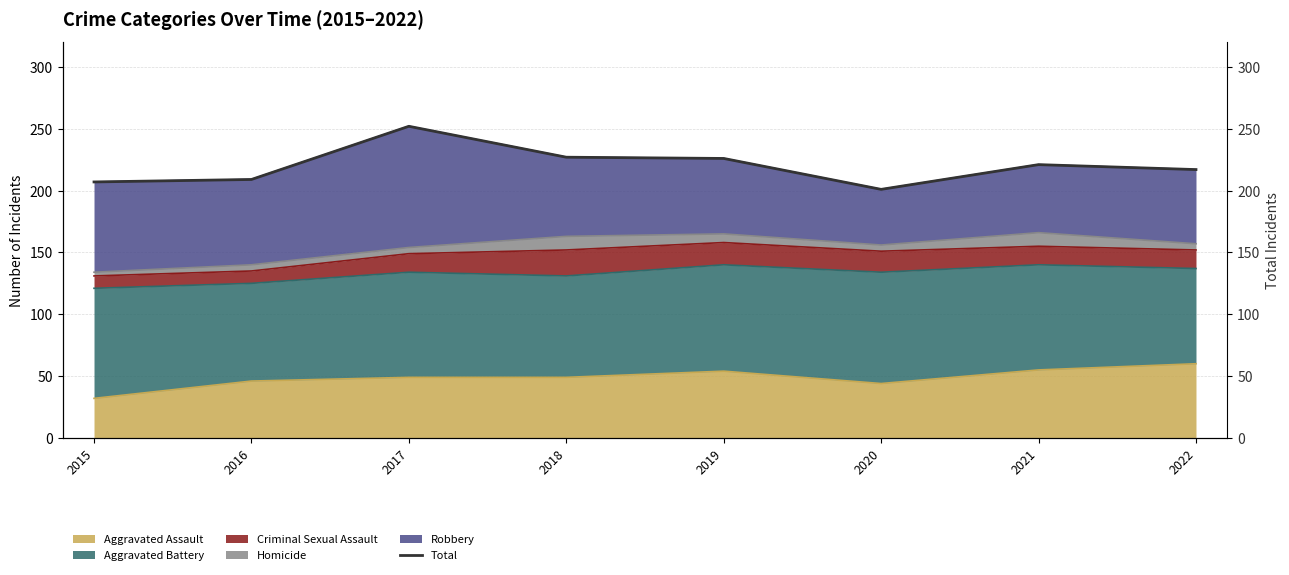

Which has a higher value, 2018 or 2019?

2018